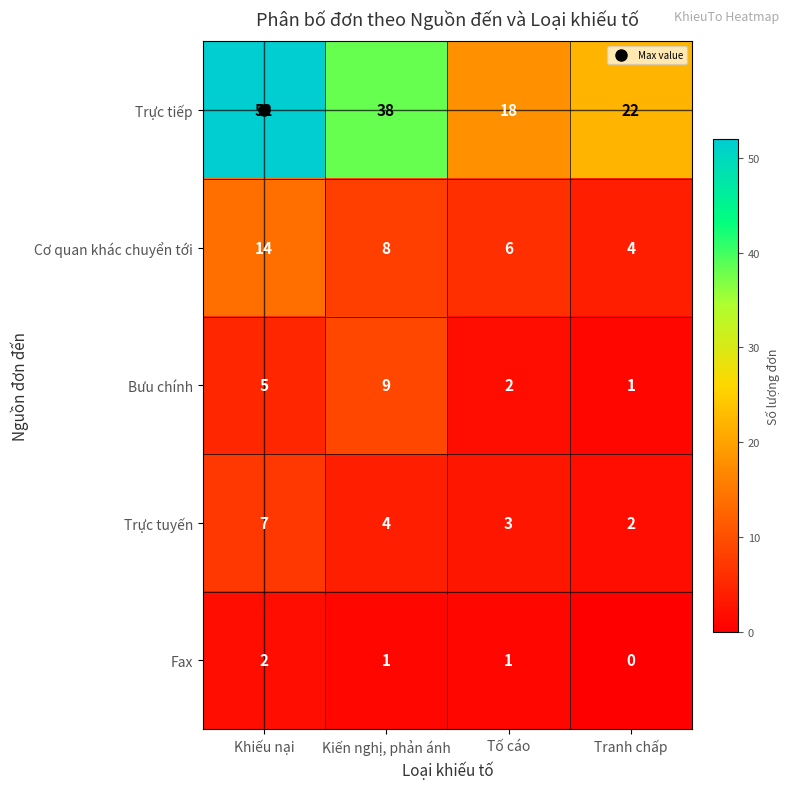

What is the spread (max minus min) of values at Kiến nghị, phản ánh?

37